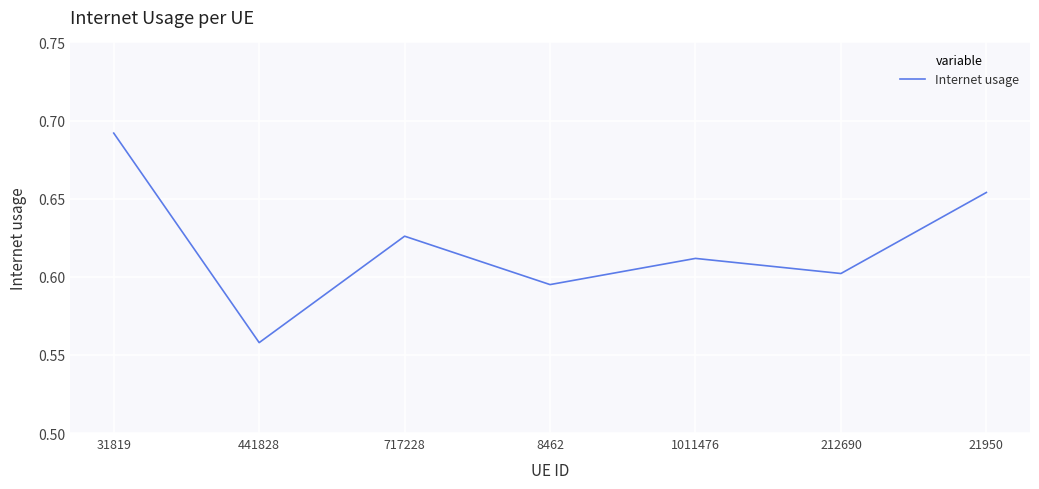

Count the values in the range 0 to 1.

7